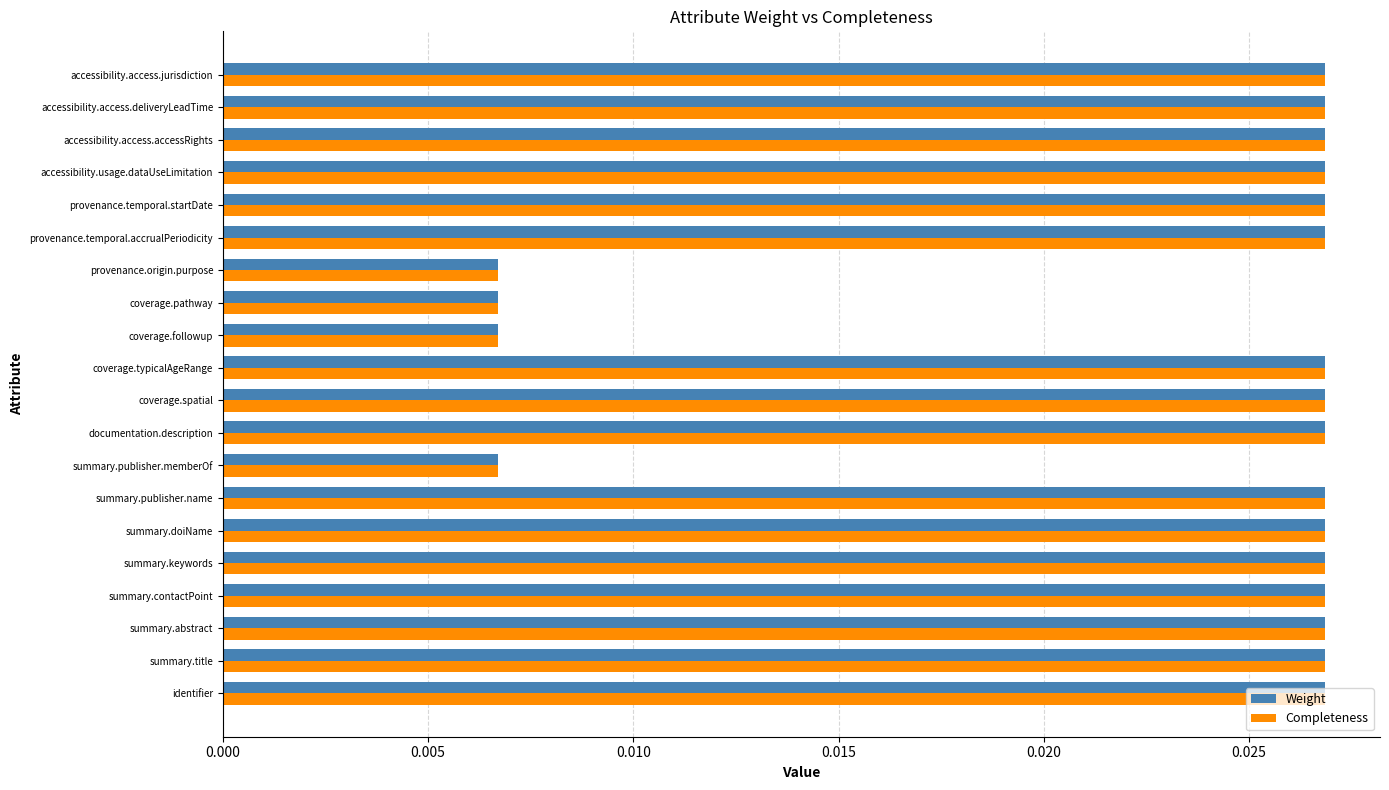

Count the number of data series in this chart.

2